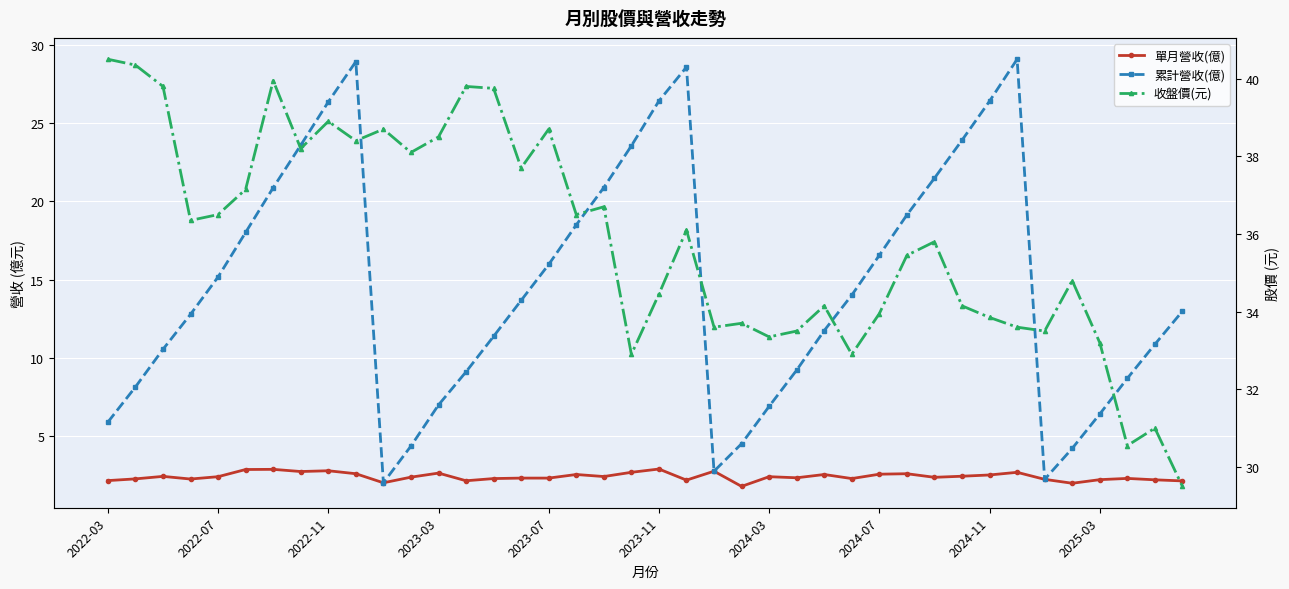

What is the total value across all series at 2023-03?

48.1